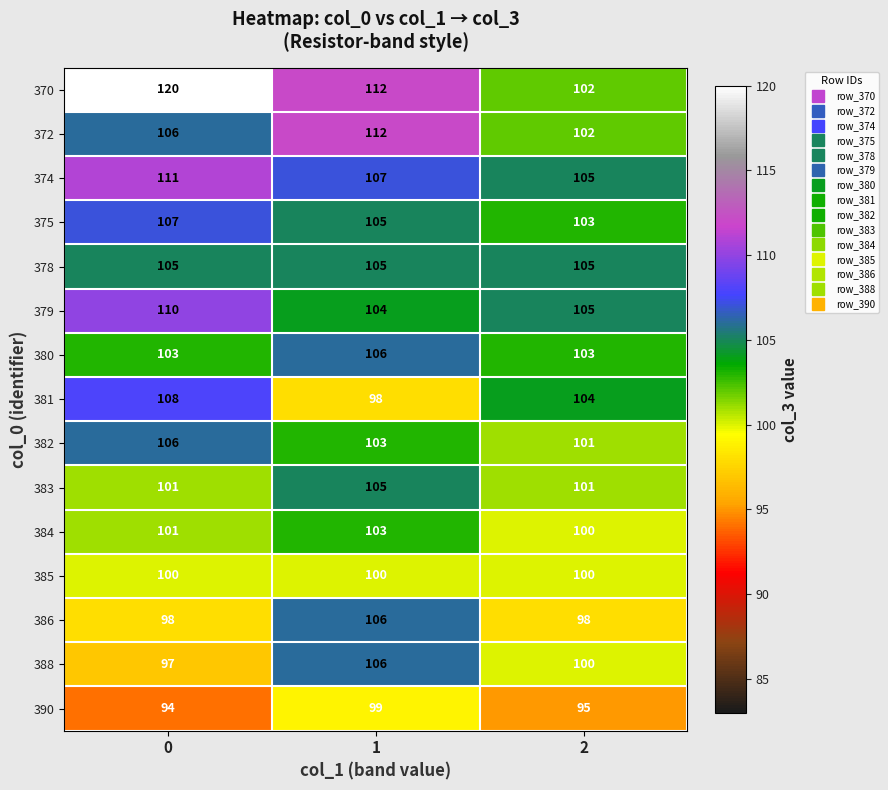

What is the sum of all 375 values?

315